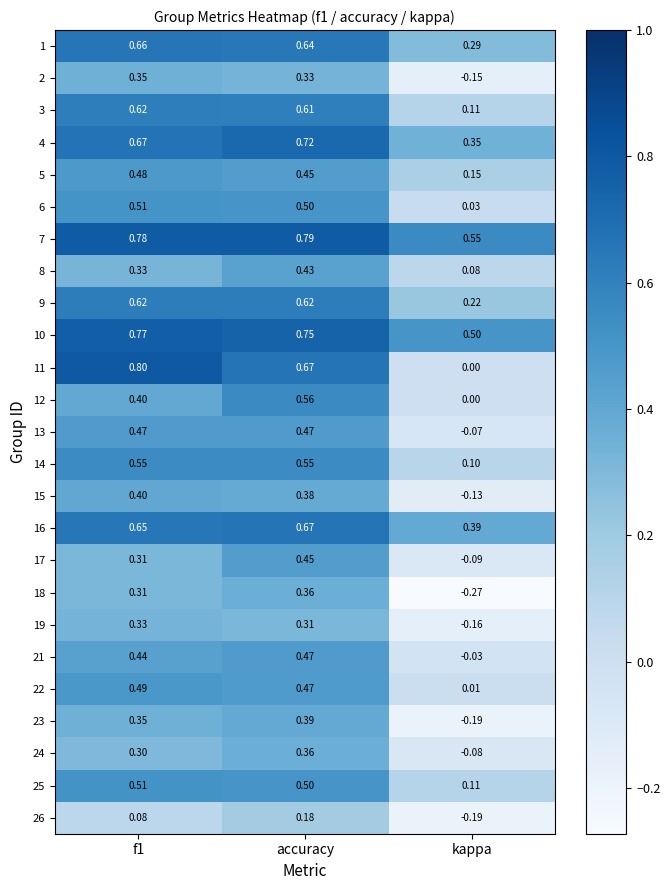

Between f1 and kappa, which series saw the biggest shift?

11